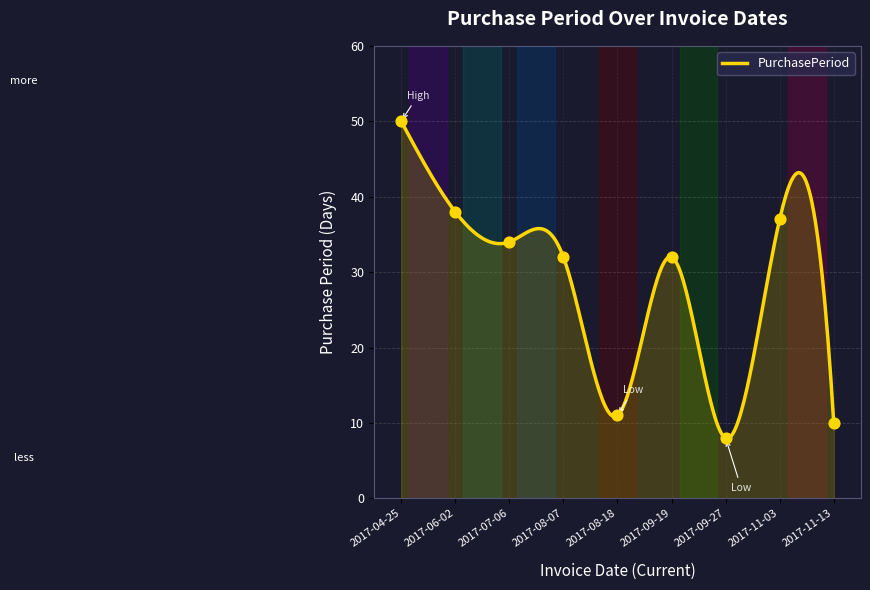

What is the change in value from 2017-04-25 to 2017-09-27?

-42